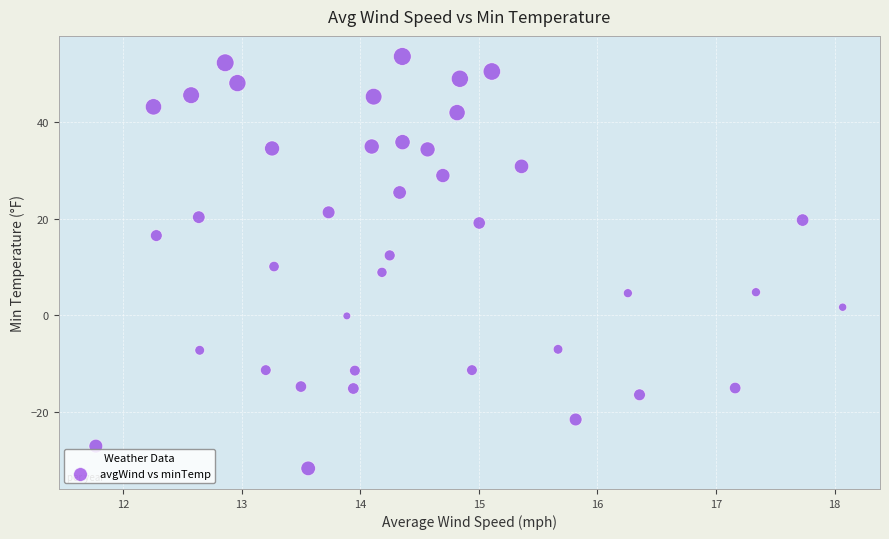

What is the range of Y values (max minus min)?

85.1